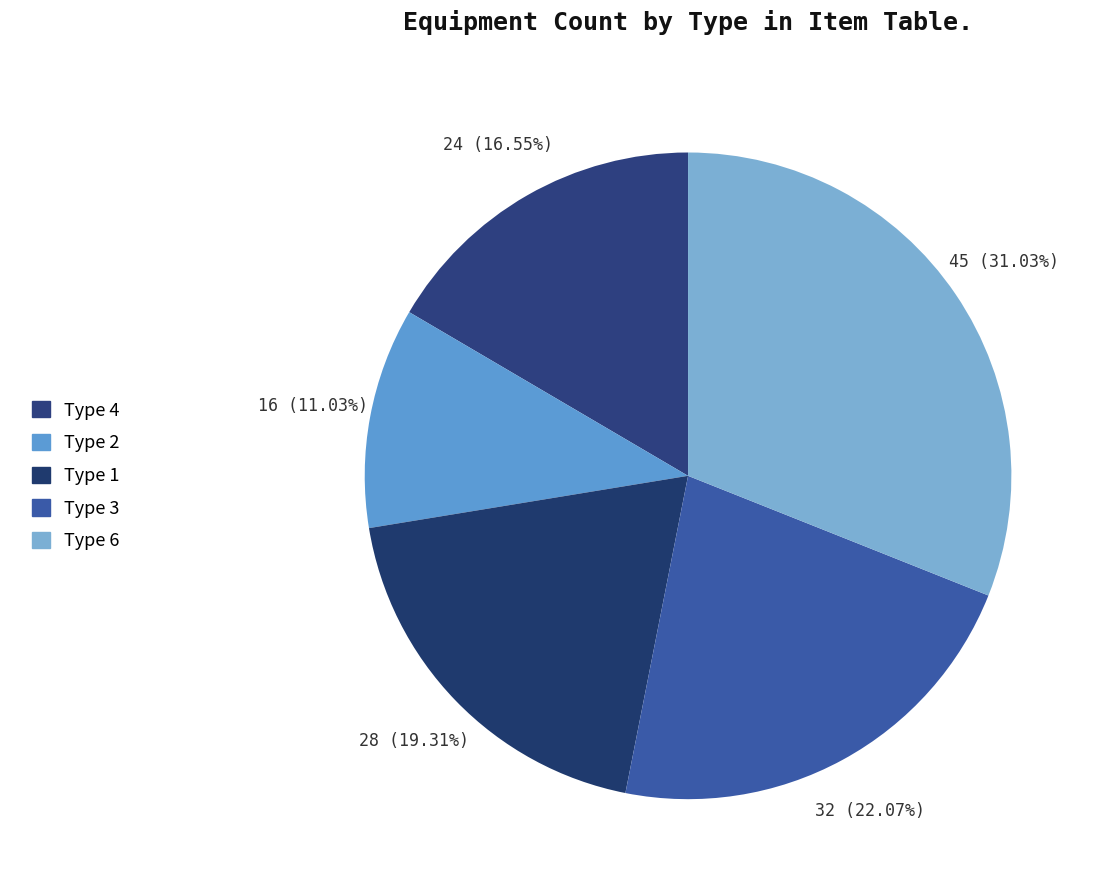

What is the largest slice in the pie chart?

Type 6